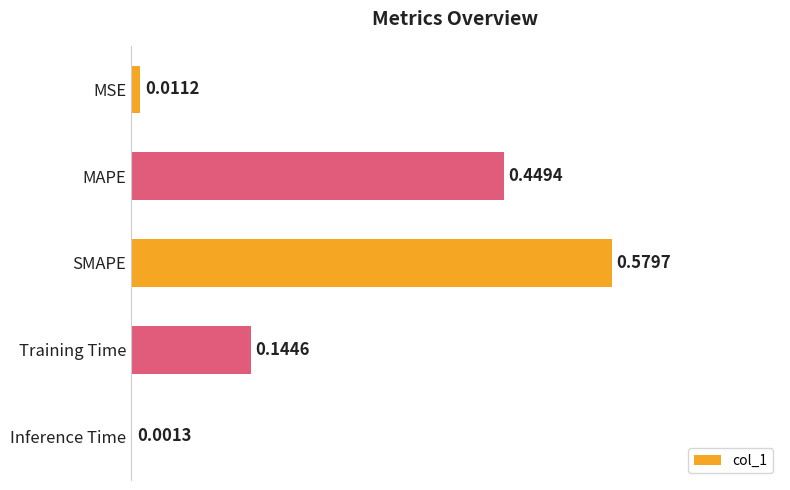

At which category does the chart reach its peak across all series?

SMAPE